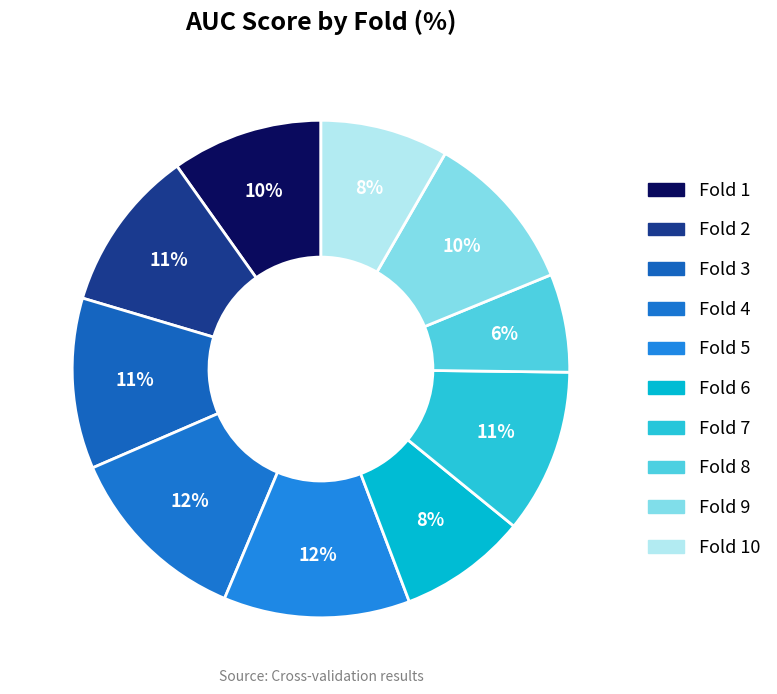

Which slice is the smallest?

Fold 8